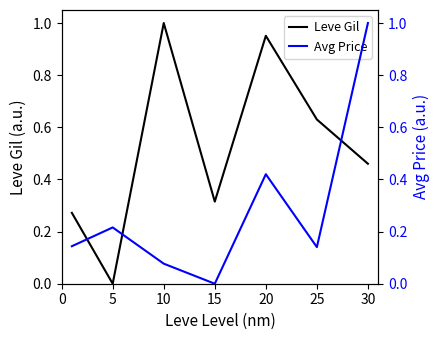

Which category has the highest value in the Leve Gil series?

10